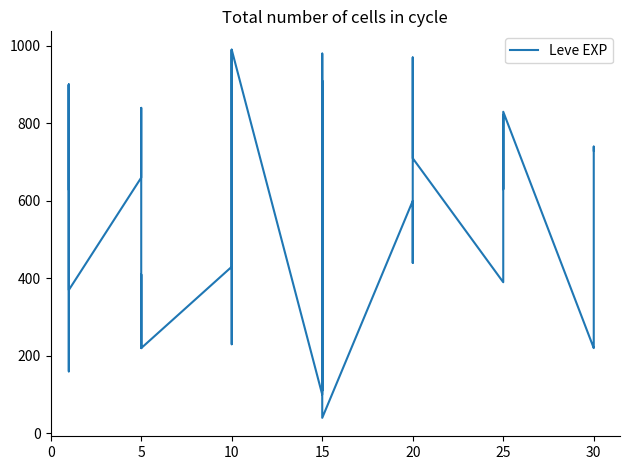

True or false: the data shows 137 at 30.

False